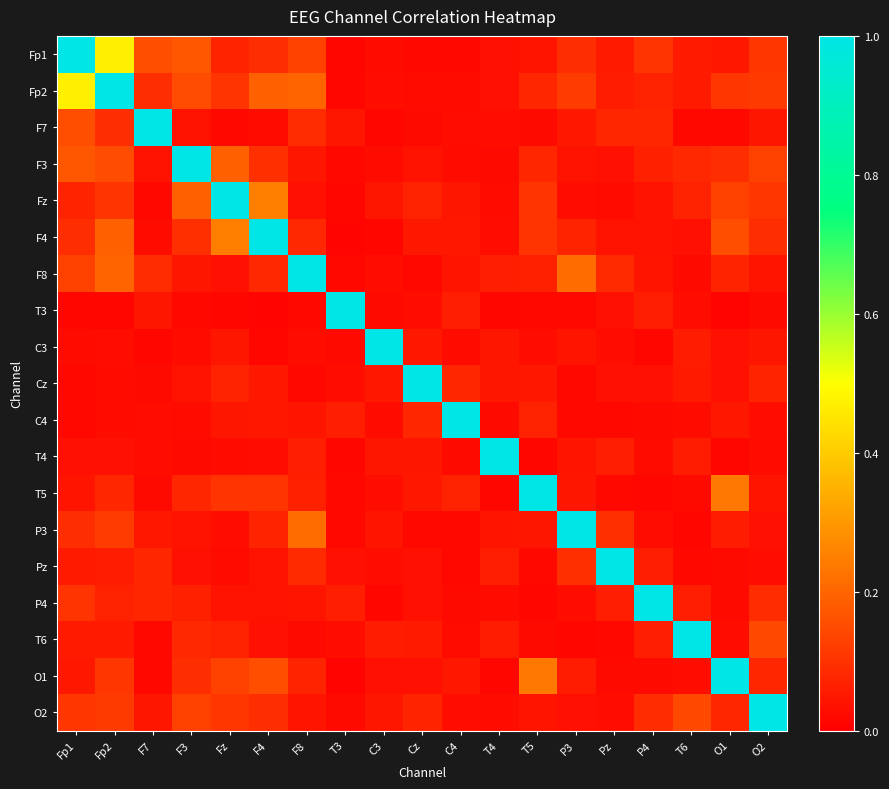

How many series are shown in this chart?

19